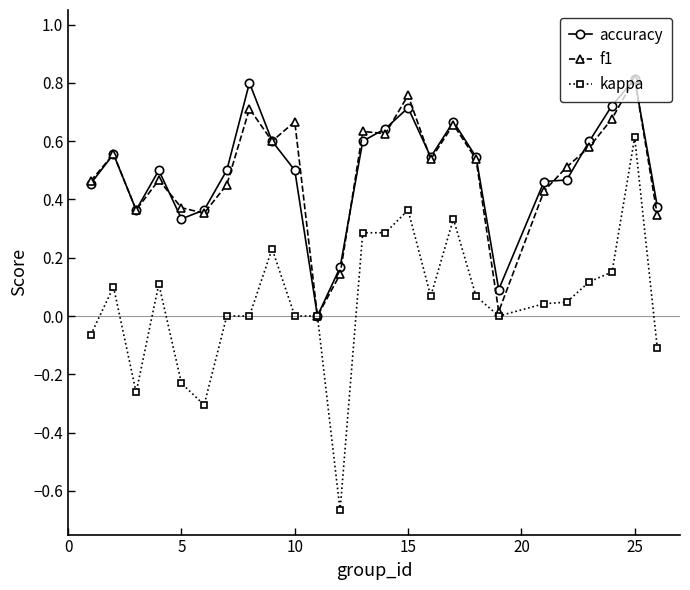

Which series has the largest range (max minus min)?

kappa